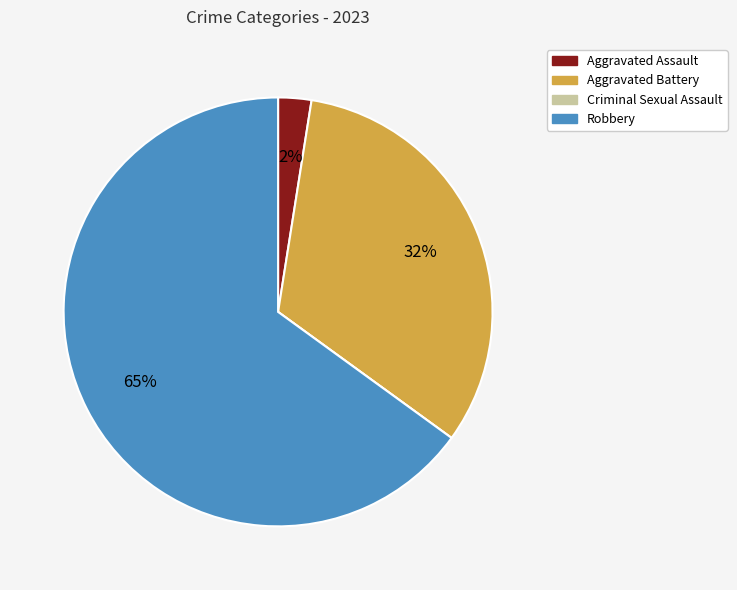

Is there a majority slice in this chart?

Yes